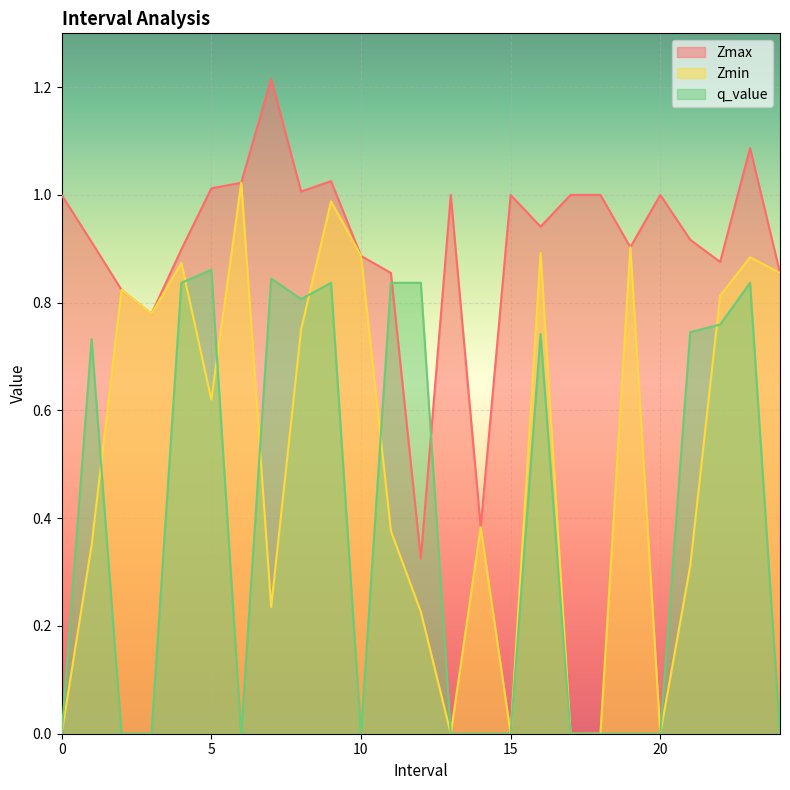

How many intersections are there between q_value and Zmax?

2